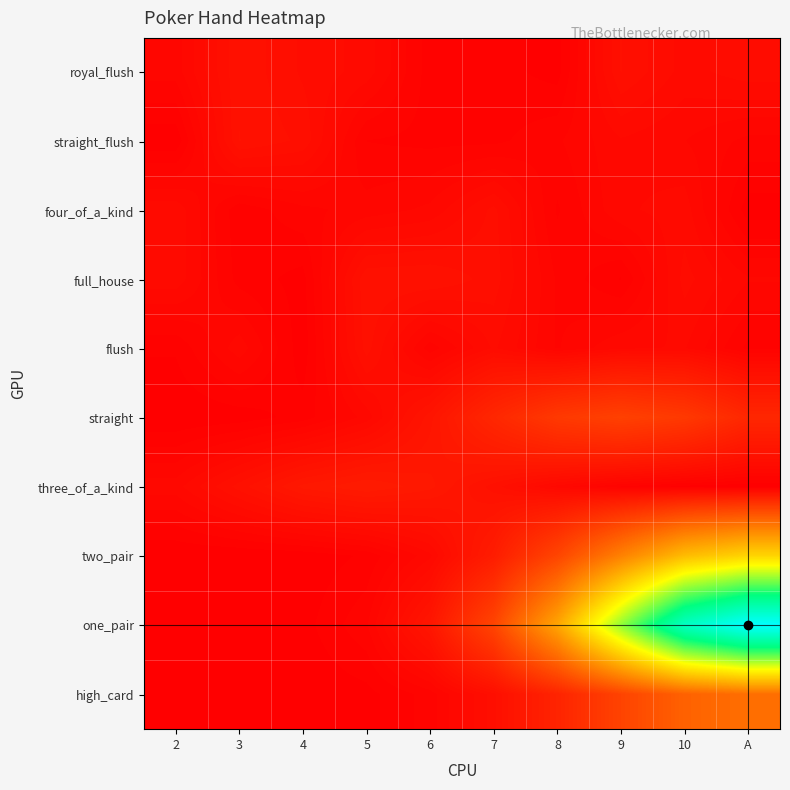

List the series in order of their peak value, lowest first.

four_of_a_kind, flush, royal_flush, full_house, straight_flush, three_of_a_kind, straight, high_card, two_pair, one_pair